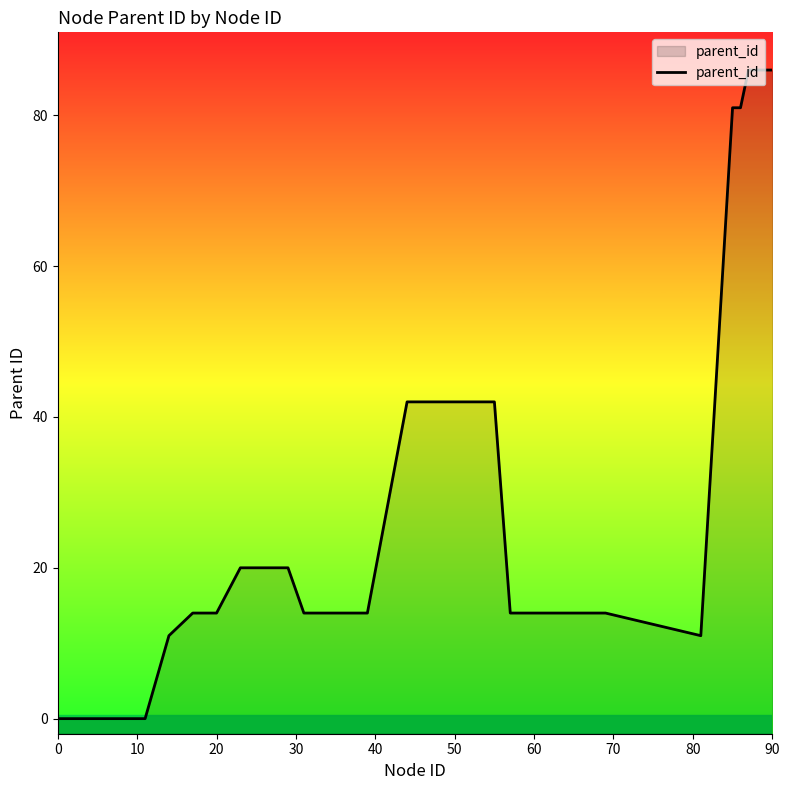

The value at 90 is 86. True or false?

True